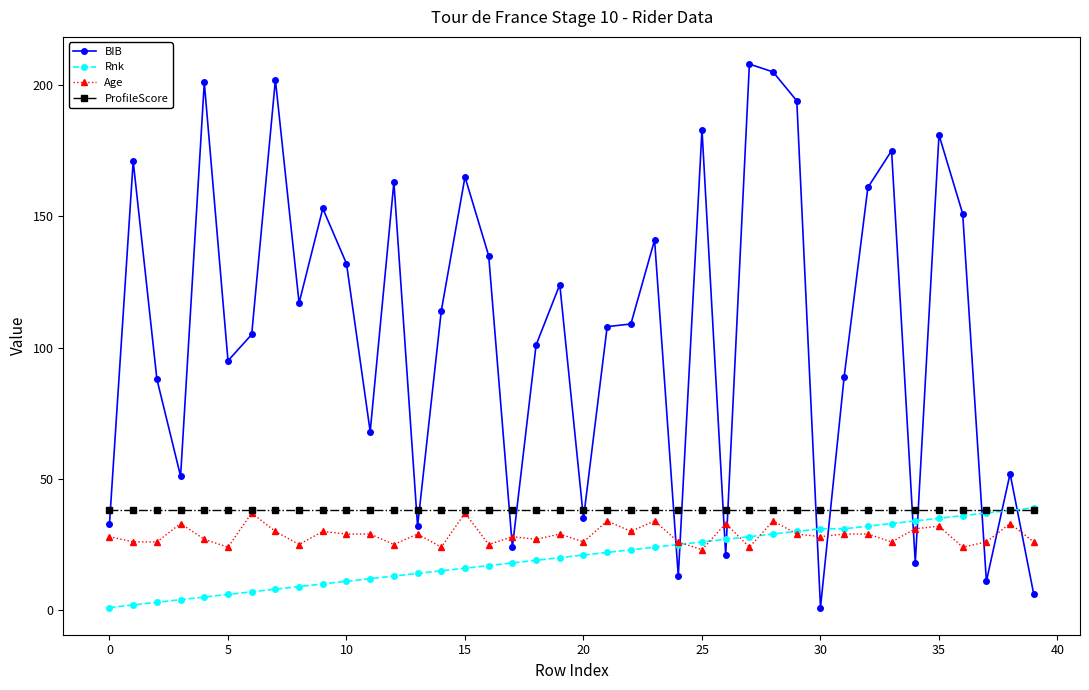

Which series has the largest total across all categories?

BIB